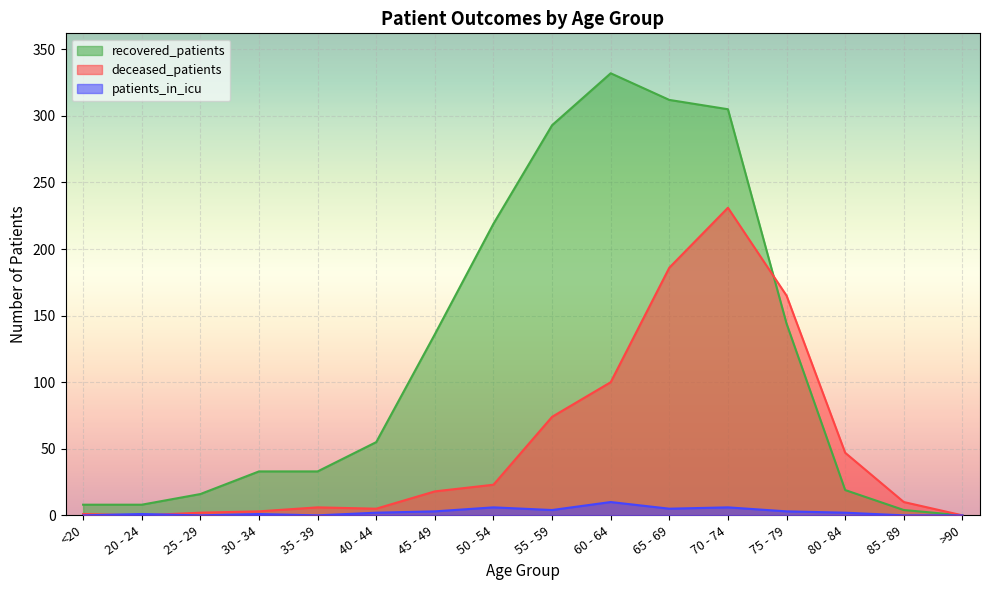

How many lines are shown in the chart?

3